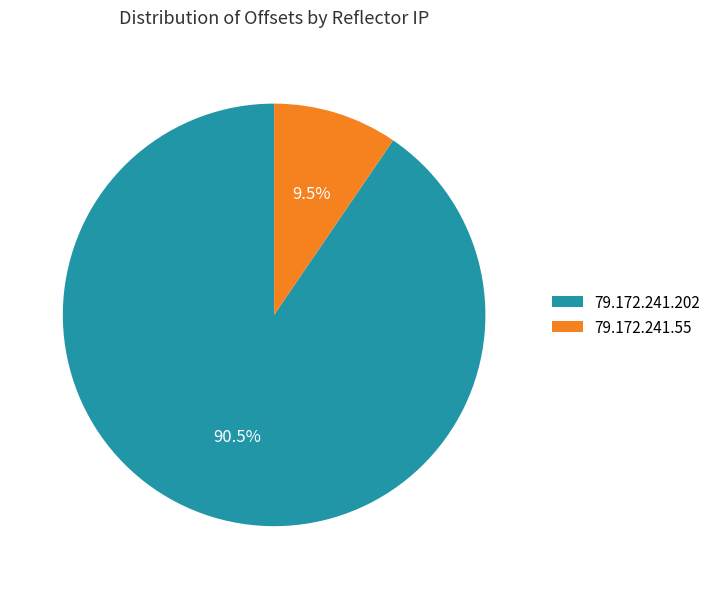

True or false: 79.172.241.202 accounts for 80% of the total.

False